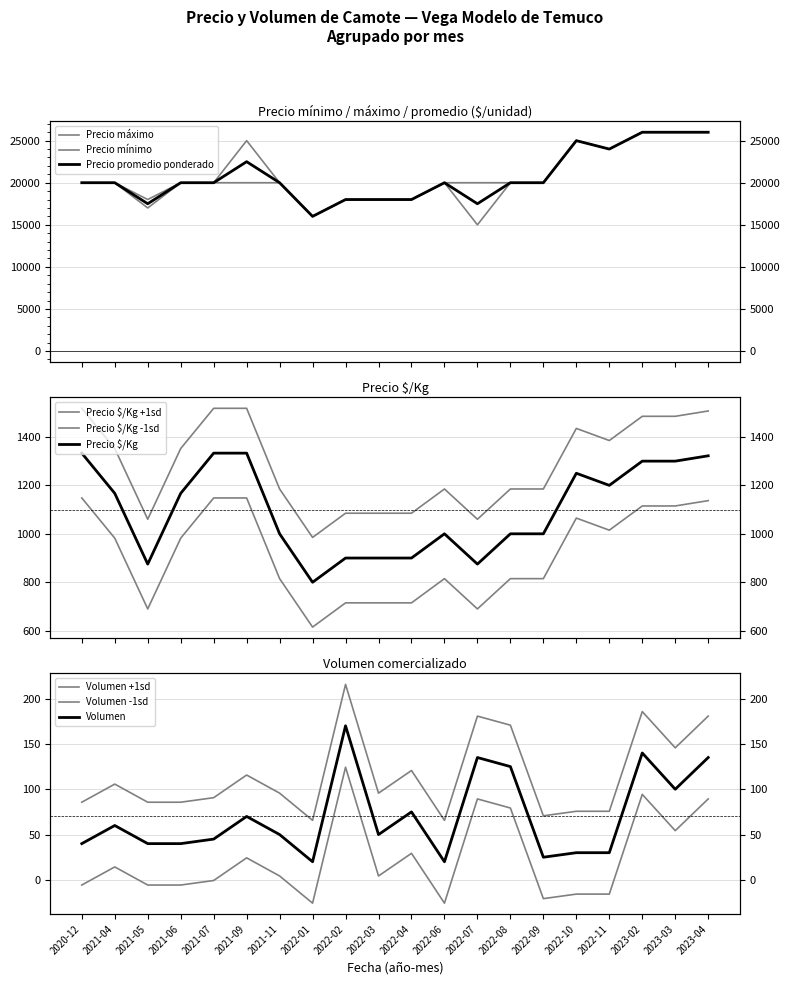

Is the value of Precio $/Kg at 2023-02 greater than the value of Volumen at 2022-03?

Yes